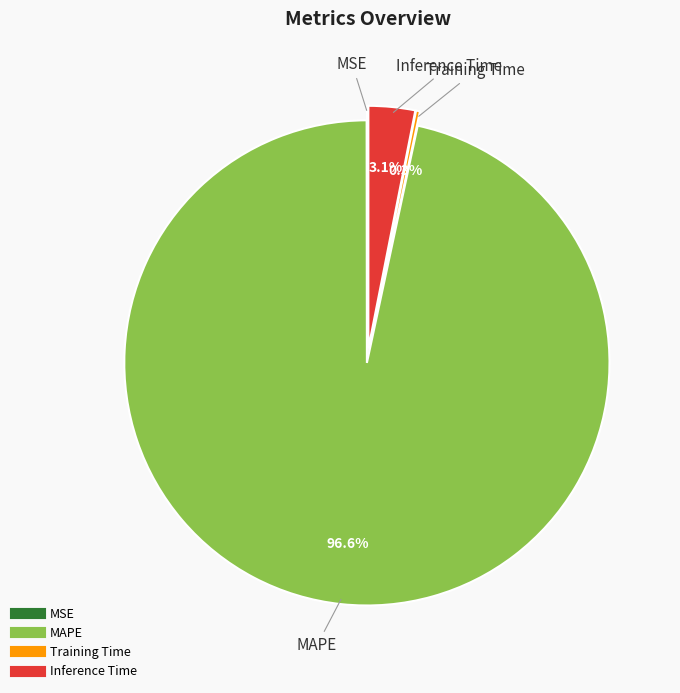

What is the majority slice?

MAPE